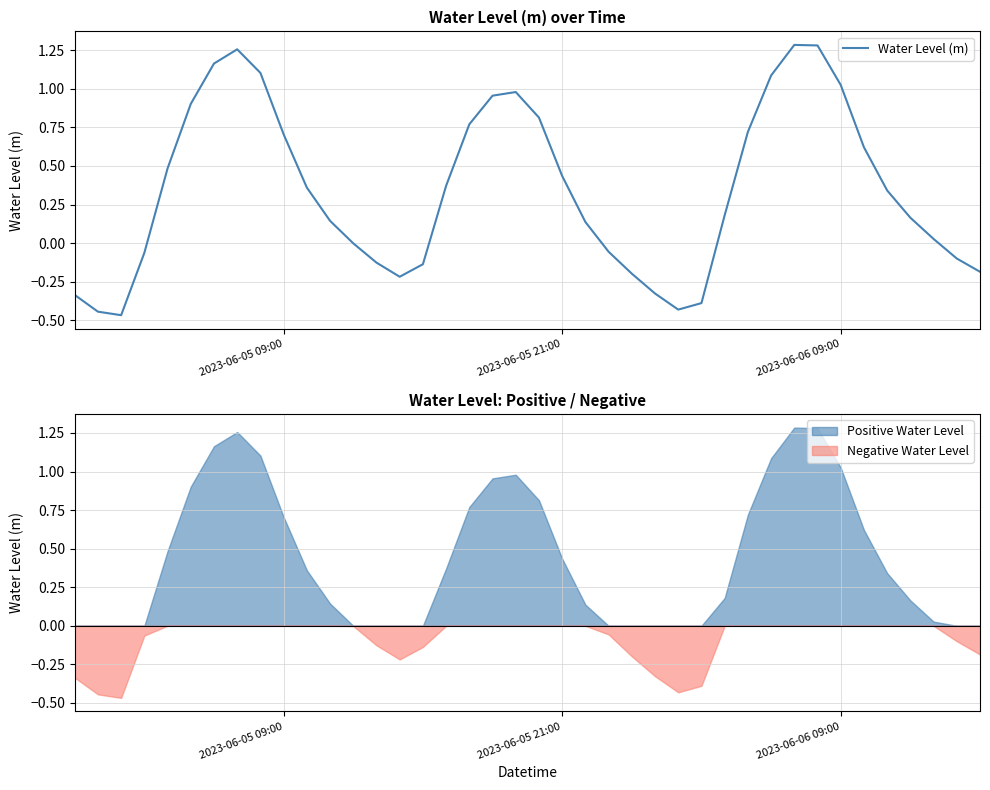

What is the difference between the second highest and minimum values?

1.7